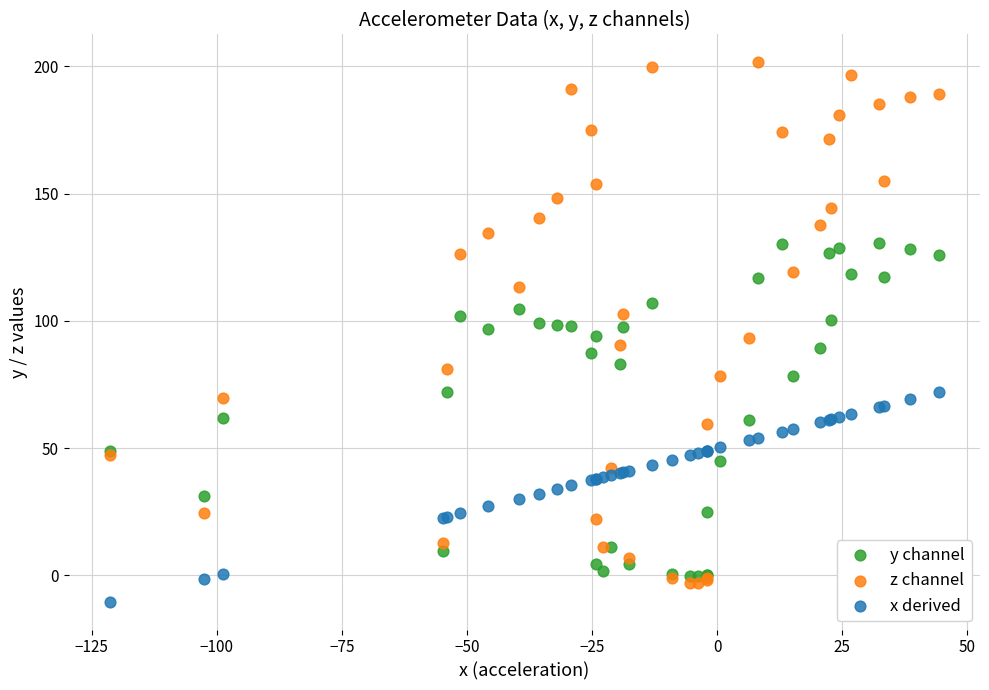

Which series has the largest Y range (max minus min)?

z channel